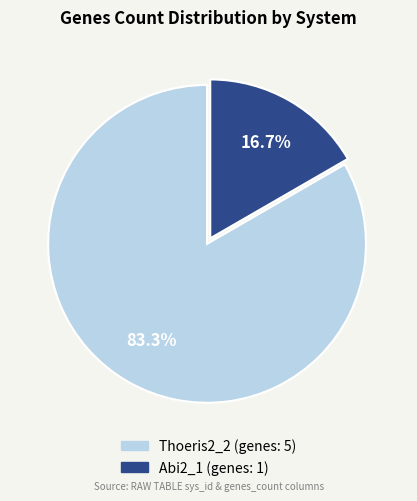

Is there a majority slice in this chart?

Yes